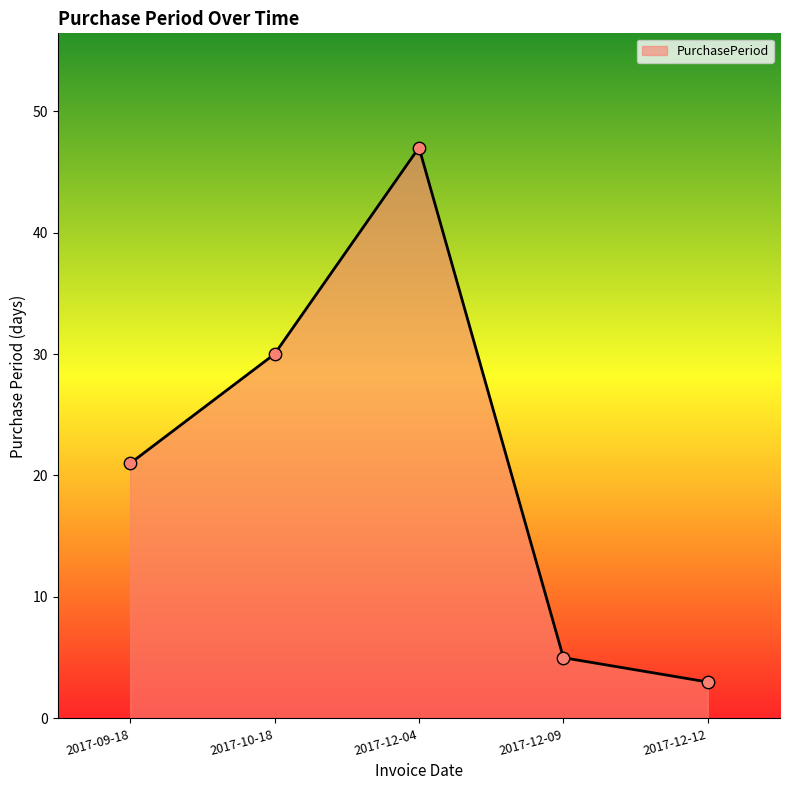

What is the ratio of the value at 2017-12-04 to the value at 2017-09-18?

2.2